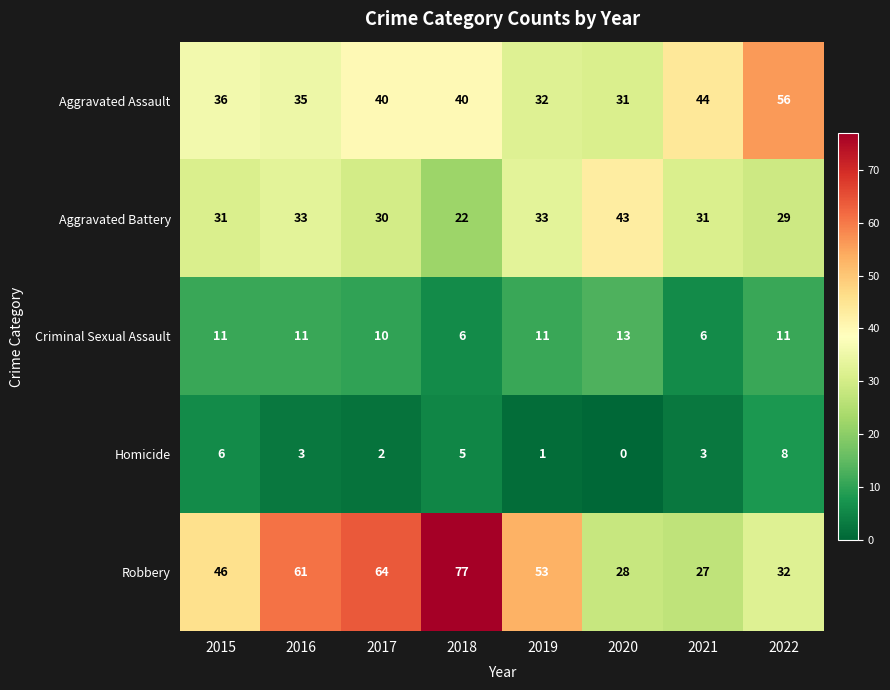

Count the Criminal Sexual Assault values in the range 10 to 11.

5